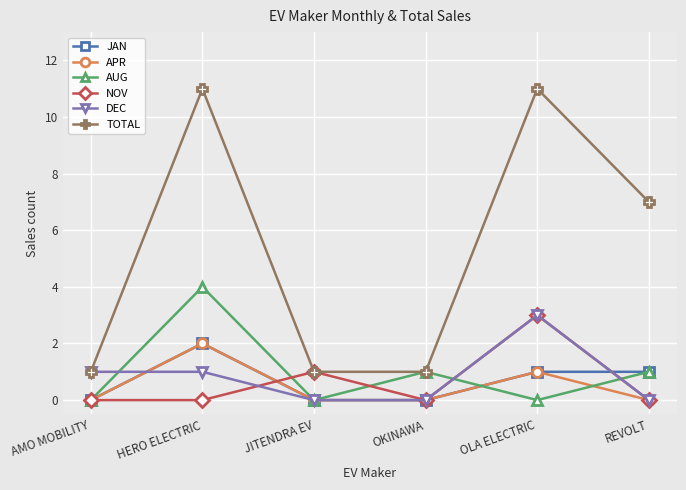

What is the spread (max minus min) of values at JITENDRA EV?

1